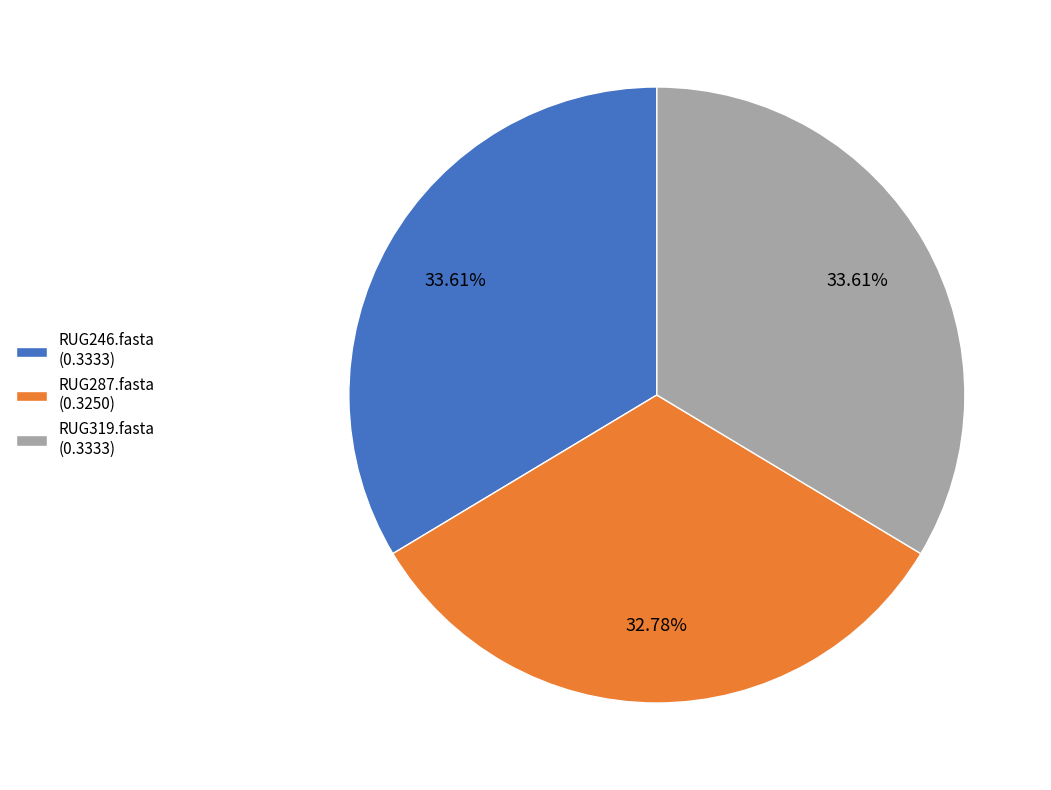

Is there a majority slice in this chart?

No